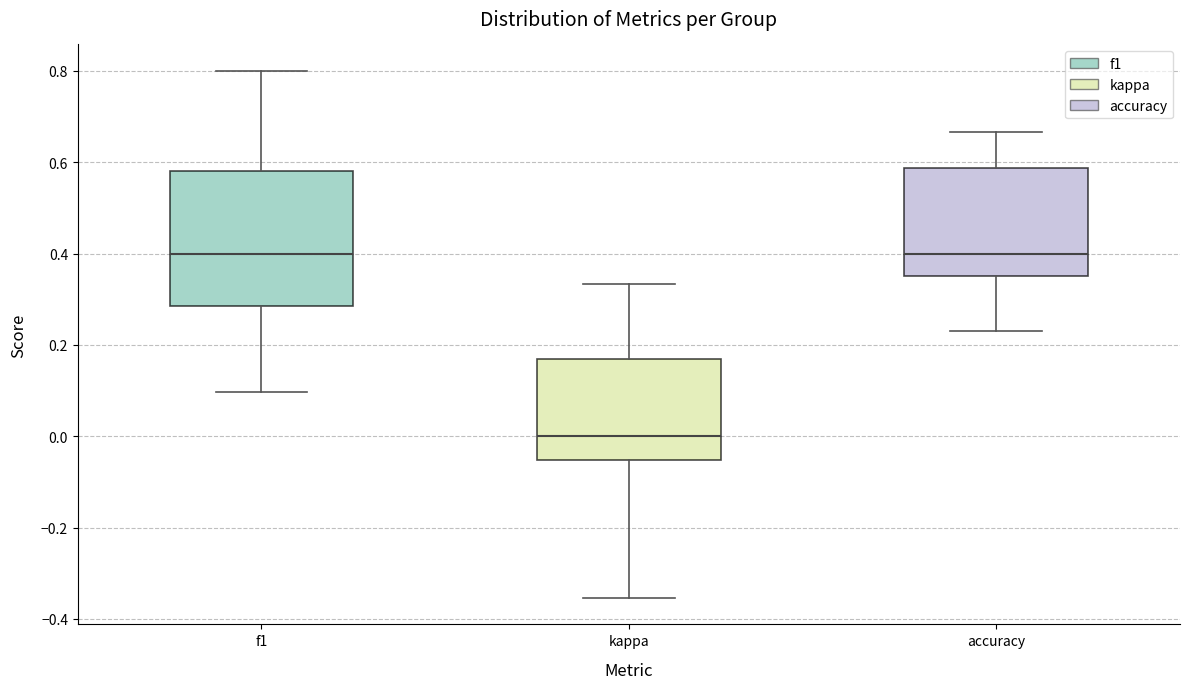

Reading left to right, read every box against the y-axis: the position of its median line, the range the box covers, and the ends of its whiskers. The values are not printed on the chart, so give them approximately, as read against the axis.

f1: median 0.40, box 0.28 to 0.58, whiskers 0.10 to 0.80
kappa: median 0.00, box -0.06 to 0.16, whiskers -0.36 to 0.34
accuracy: median 0.40, box 0.36 to 0.58, whiskers 0.24 to 0.66